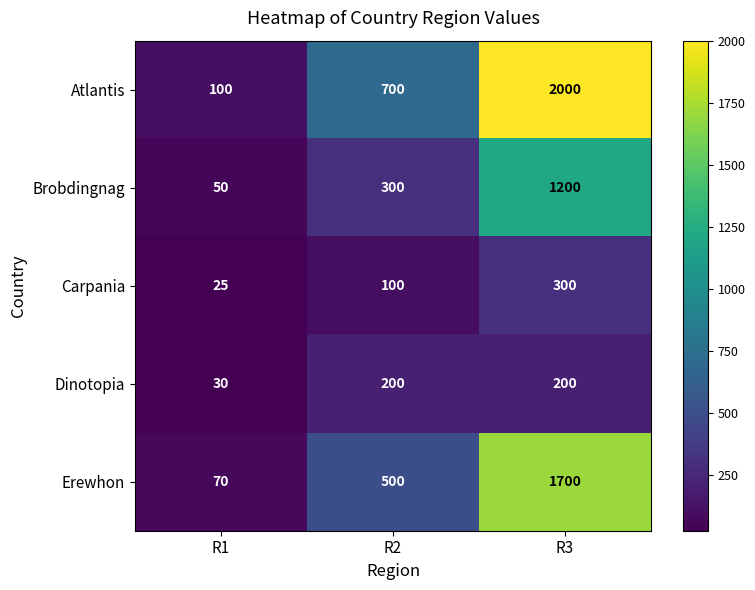

What is the greatest value displayed?

2000